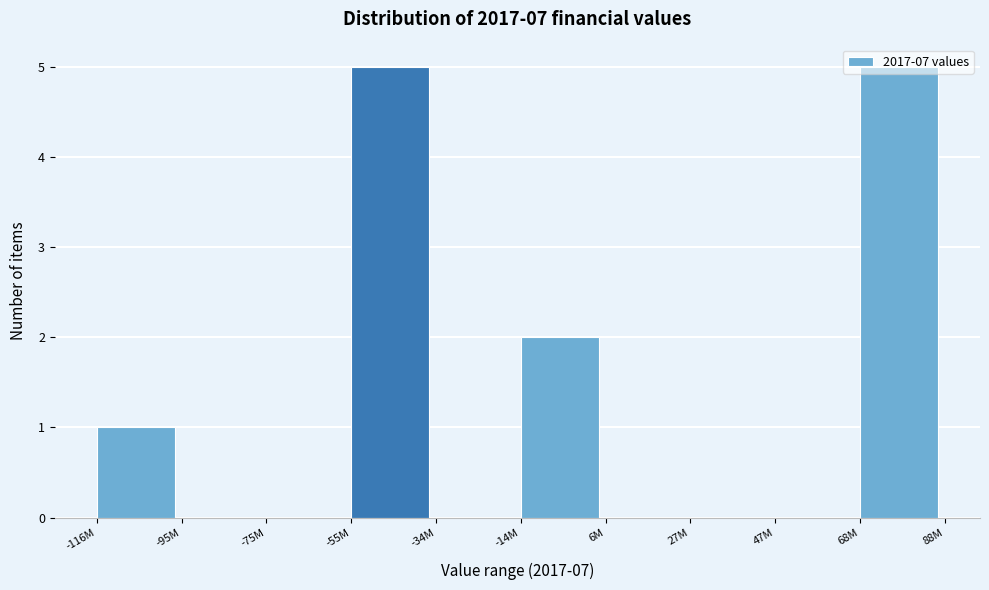

True or false: the data shows 0 at 47M.

True